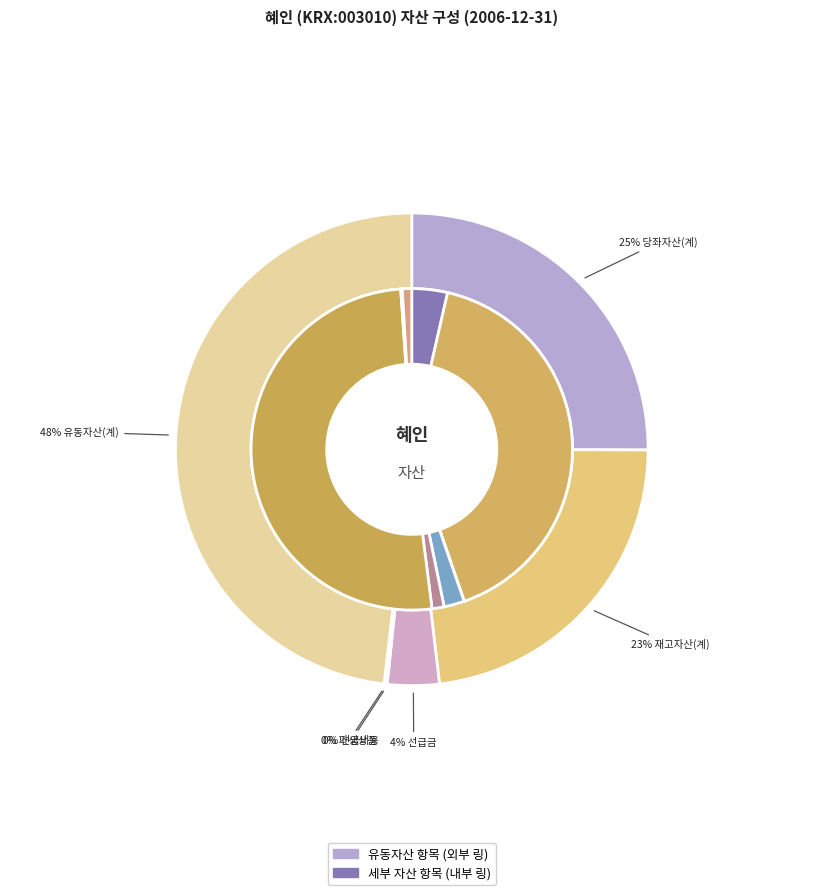

Which slice is the largest?

유동자산(계)